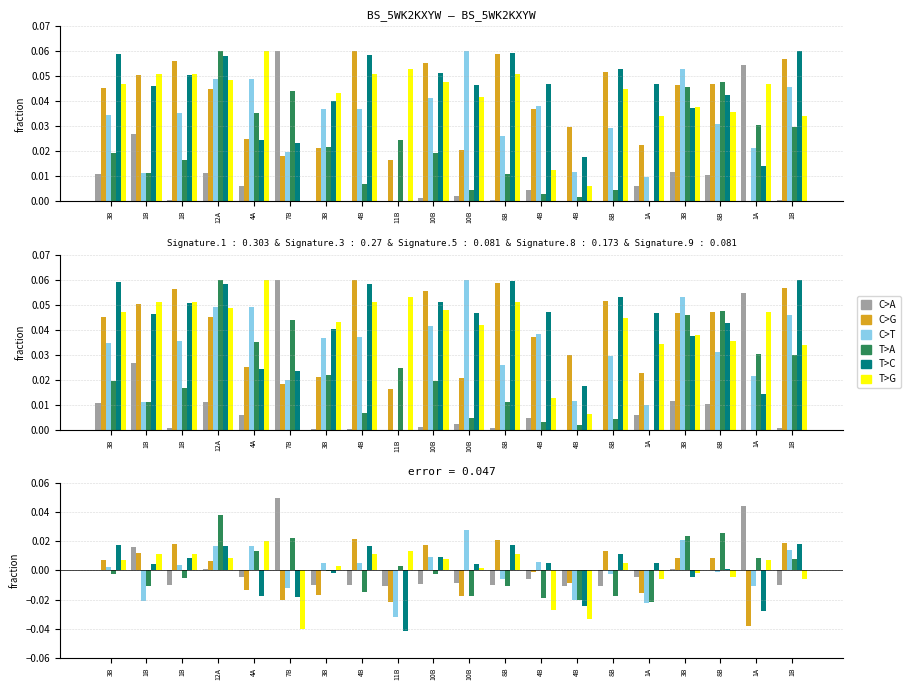

Between 4B and 1A, which is larger?

1A